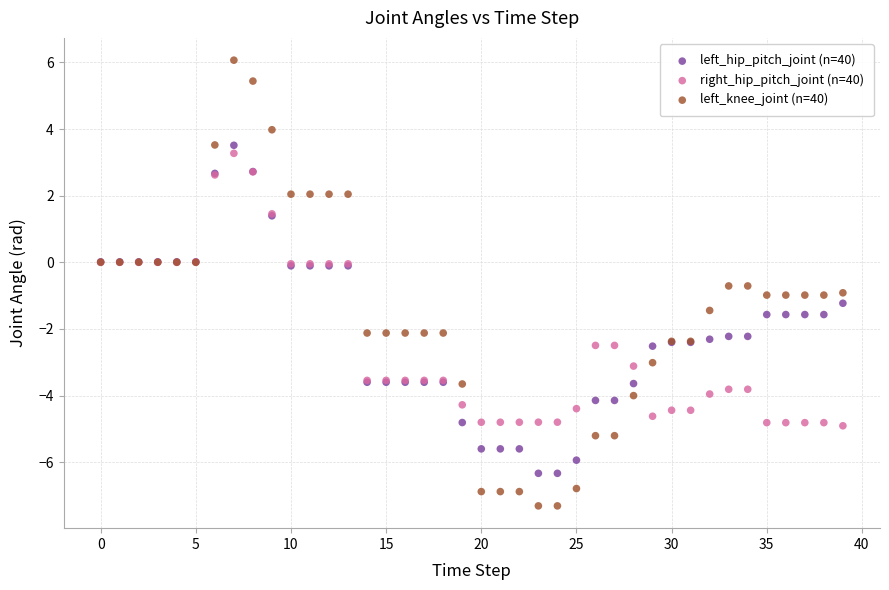

Which series contains the lowest Y value?

left_knee_joint (n=40)